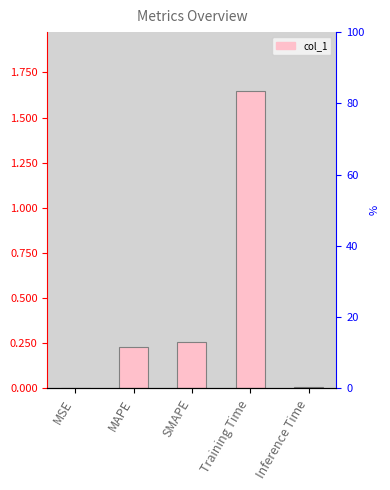

What is the difference between the maximum and second lowest values?

1.6